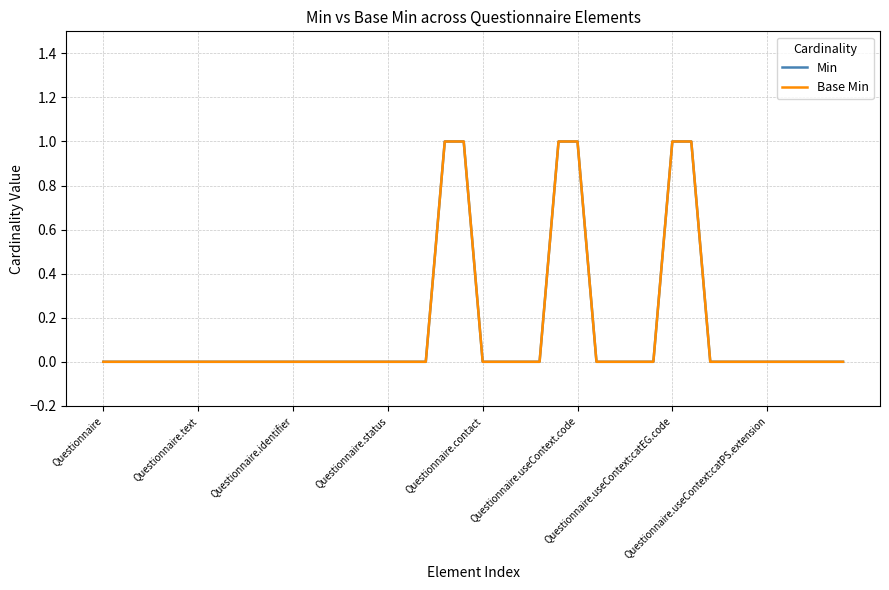

True or false: Base Min and Min cross at least once.

False